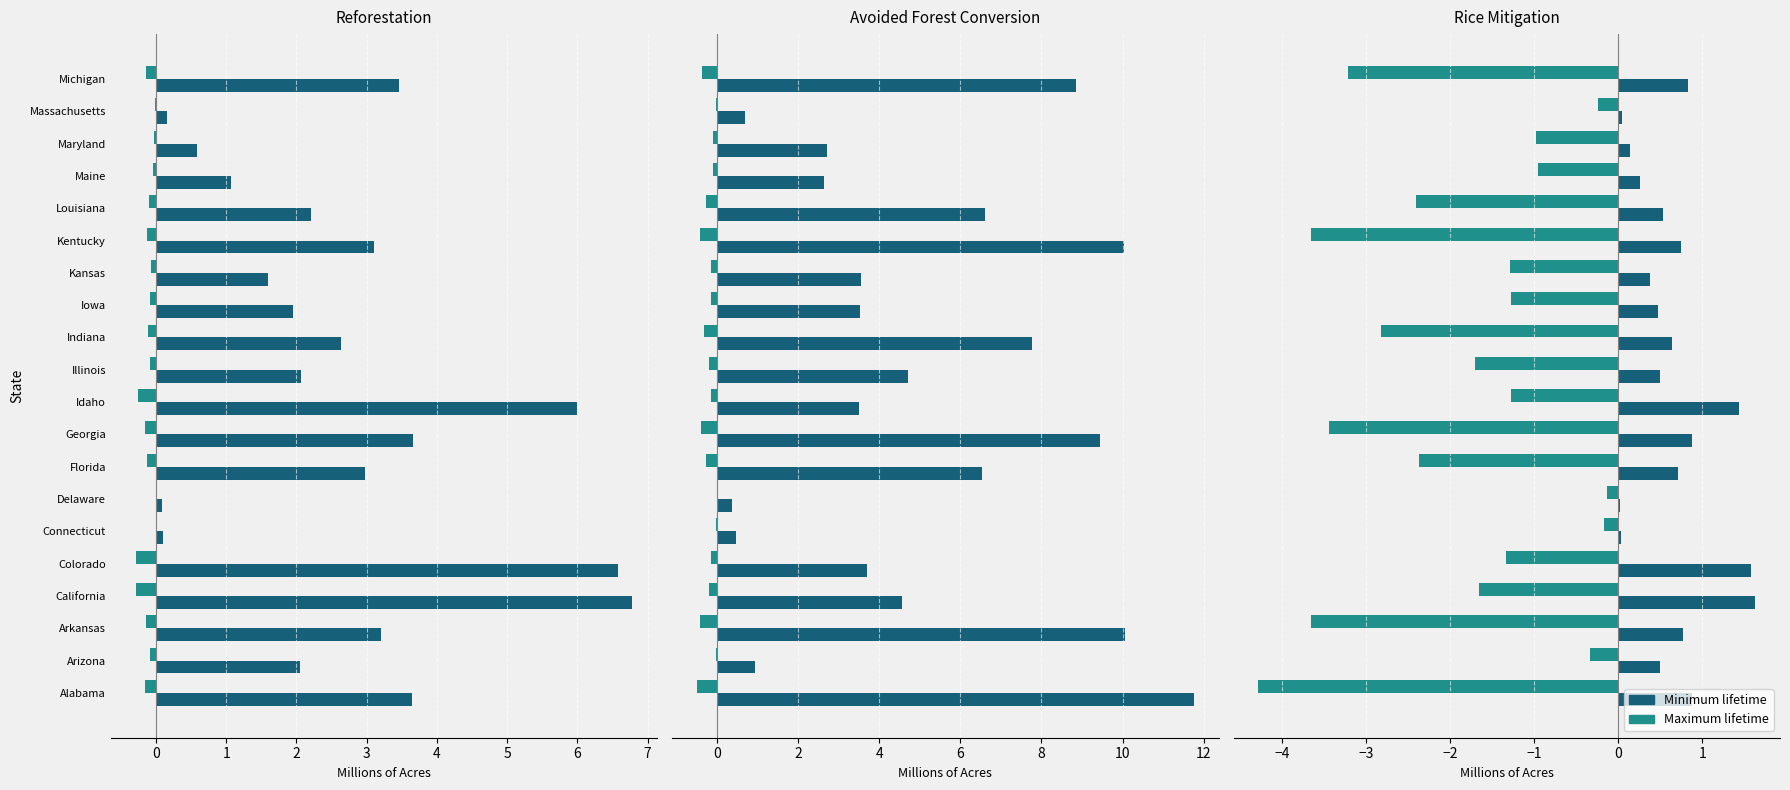

What position from the right is Idaho?

11